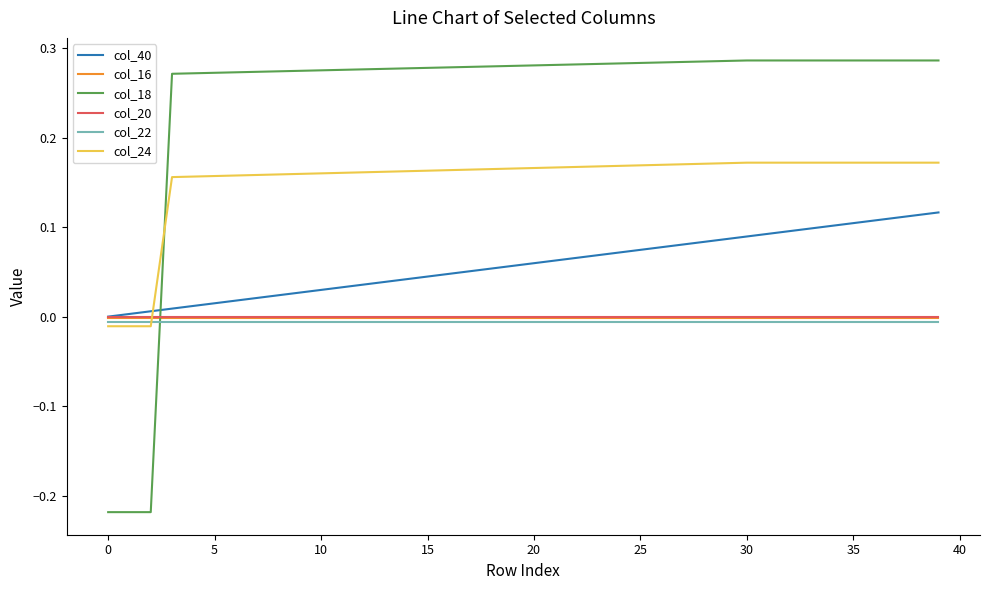

After their last crossing, which series has the higher values: col_24 or col_16?

col_24